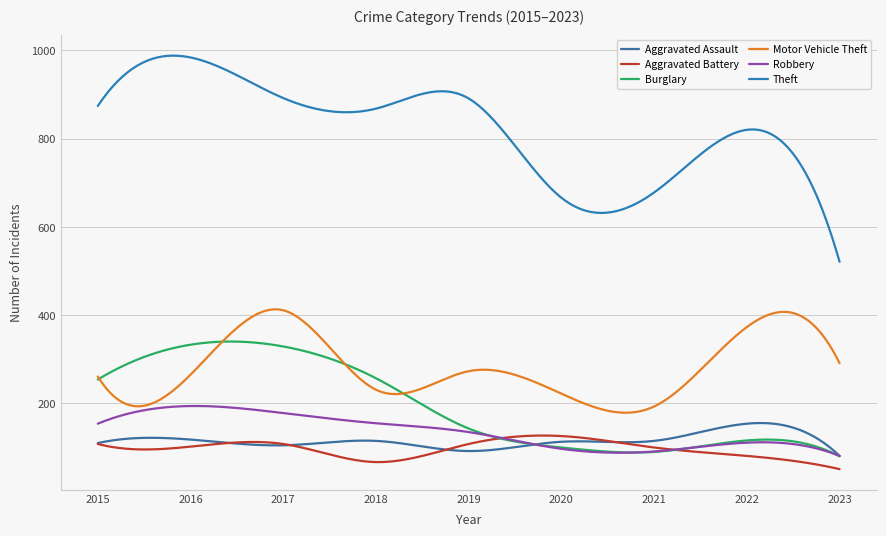

What are all the series names shown in the legend?

Aggravated Assault, Aggravated Battery, Burglary, Motor Vehicle Theft, Robbery, Theft